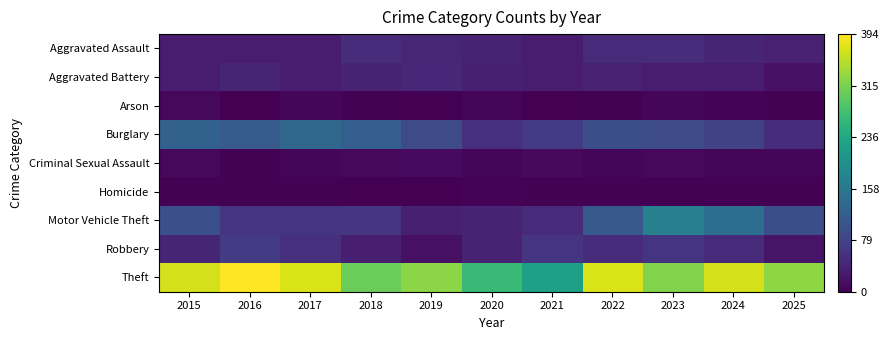

Reading left to right, list all the values displayed in this chart.

Aggravated Assault: 2015=32	2016=32	2017=32	2018=50	2019=43	2020=39	2021=32	2022=48	2023=50	2024=41	2025=36
Aggravated Battery: 2015=31	2016=41	2017=32	2018=37	2019=44	2020=35	2021=31	2022=36	2023=30	2024=31	2025=19
Arson: 2015=9	2016=1	2017=5	2018=2	2019=1	2020=6	2021=0	2022=2	2023=5	2024=4	2025=2
Burglary: 2015=123	2016=113	2017=133	2018=117	2019=92	2020=55	2021=67	2022=95	2023=91	2024=77	2025=50
Criminal Sexual Assault: 2015=9	2016=3	2017=7	2018=9	2019=11	2020=6	2021=10	2022=7	2023=9	2024=5	2025=7
Homicide: 2015=3	2016=2	2017=2	2018=0	2019=0	2020=4	2021=2	2022=2	2023=3	2024=3	2025=2
Motor Vehicle Theft: 2015=96	2016=59	2017=59	2018=63	2019=35	2020=40	2021=49	2022=110	2023=171	2024=143	2025=95
Robbery: 2015=41	2016=69	2017=55	2018=33	2019=17	2020=40	2021=59	2022=50	2023=61	2024=47	2025=23
Theft: 2015=369	2016=394	2017=372	2018=305	2019=325	2020=266	2021=224	2022=372	2023=319	2024=369	2025=327